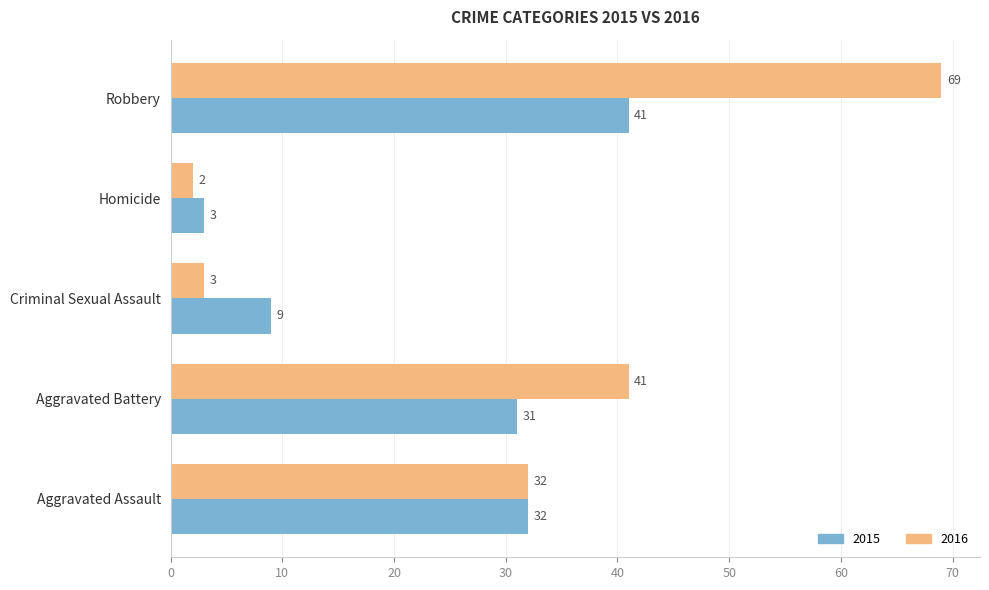

What value does the 2016 series have at Robbery, to the nearest 5?

70